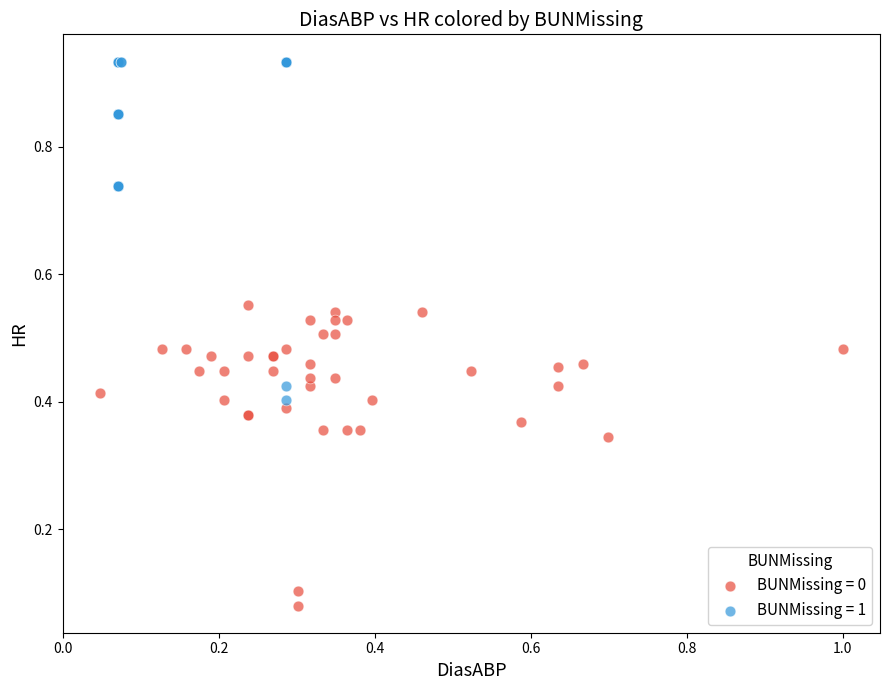

Which series contains the lowest Y value?

BUNMissing = 0